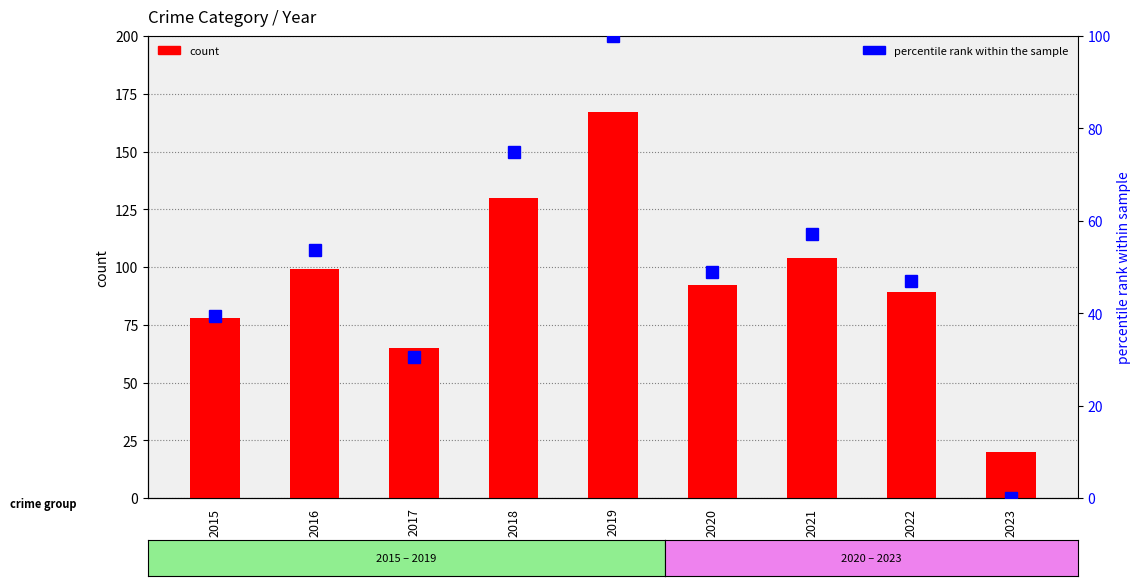

Reading right to left, transcribe all the data shown in this chart.

Total count: 2023=20.0	2022=89.0	2021=104.0	2020=92.0	2019=167.0	2018=130.0	2017=65.0	2016=99.0	2015=78.0
percentile rank within the sample: 2023=0.0	2022=46.9	2021=57.1	2020=49.0	2019=100.0	2018=74.8	2017=30.6	2016=53.7	2015=39.5